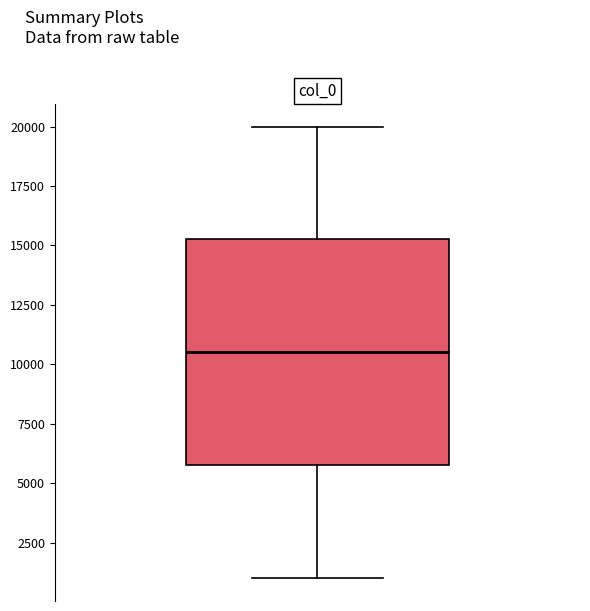

Where is the lower edge of the box on the y-axis? The values are not printed on the chart, so give them approximately, as read against the axis.

6000